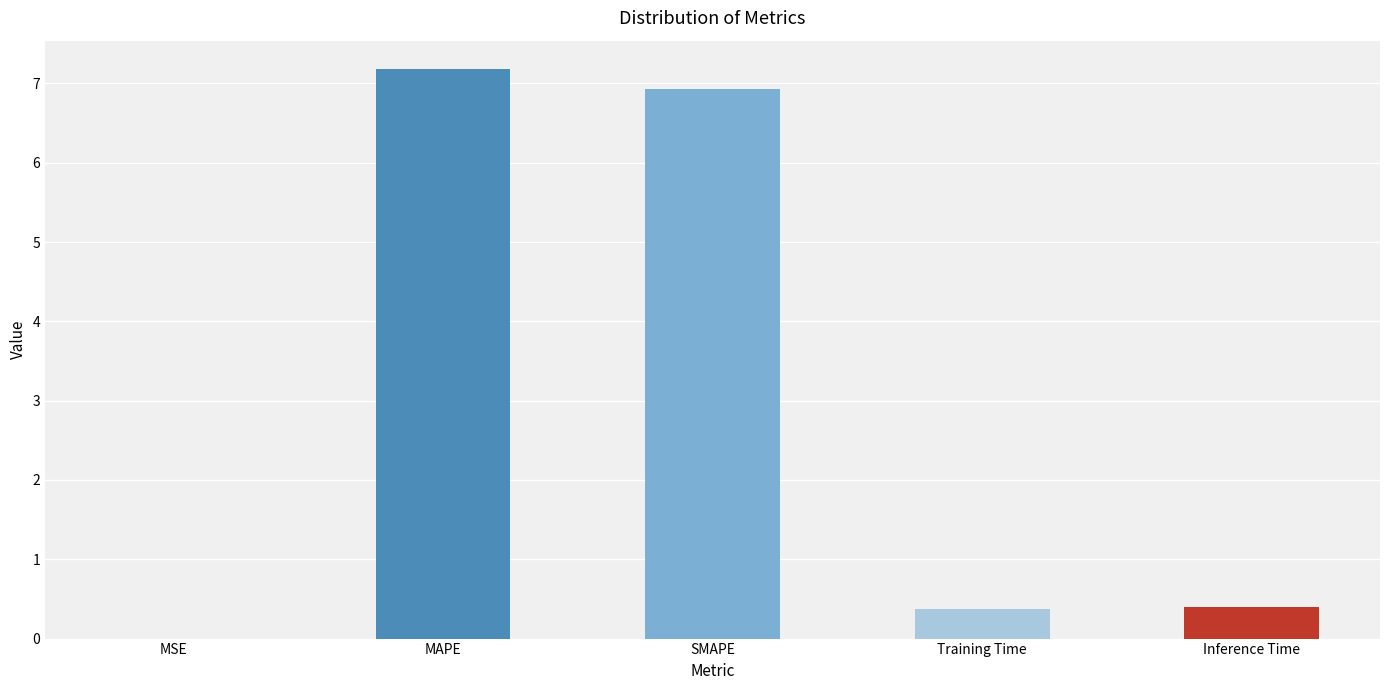

What is the maximum value shown in the chart?

7.2